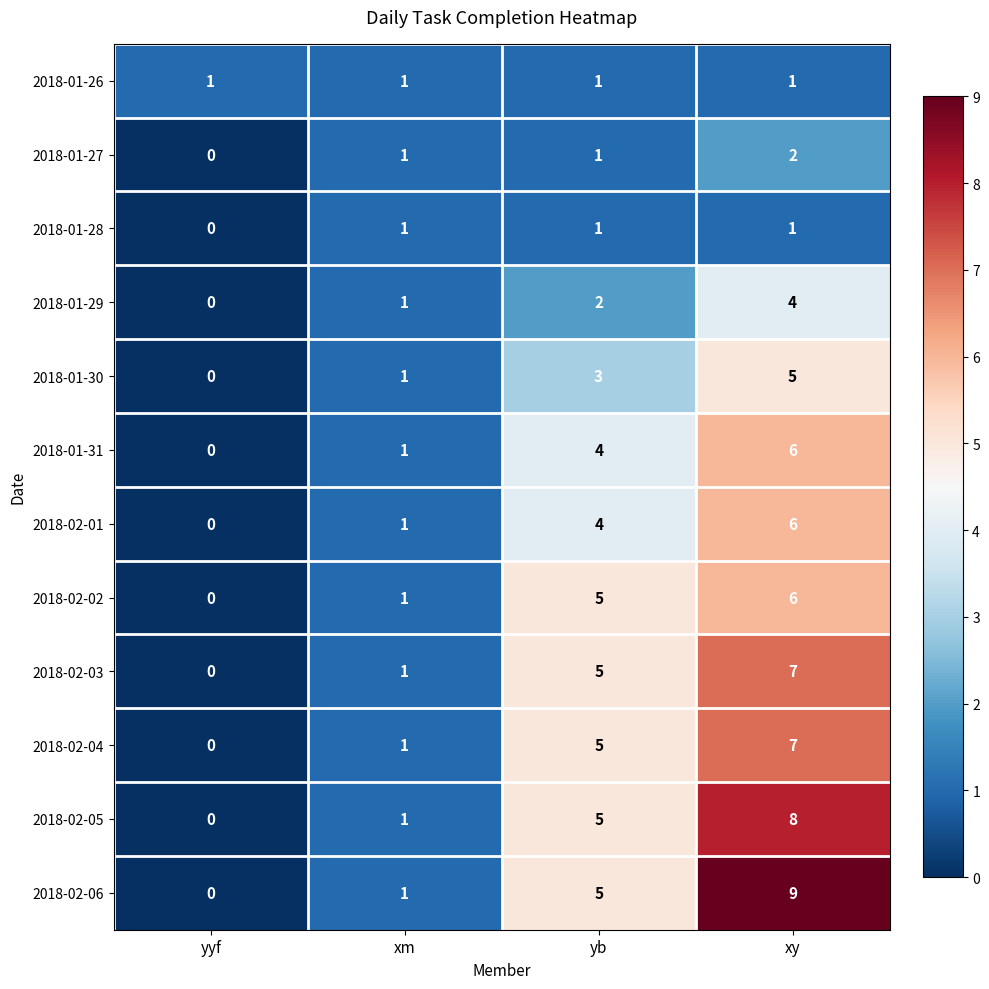

At which category does the chart reach its minimum across all series?

yyf